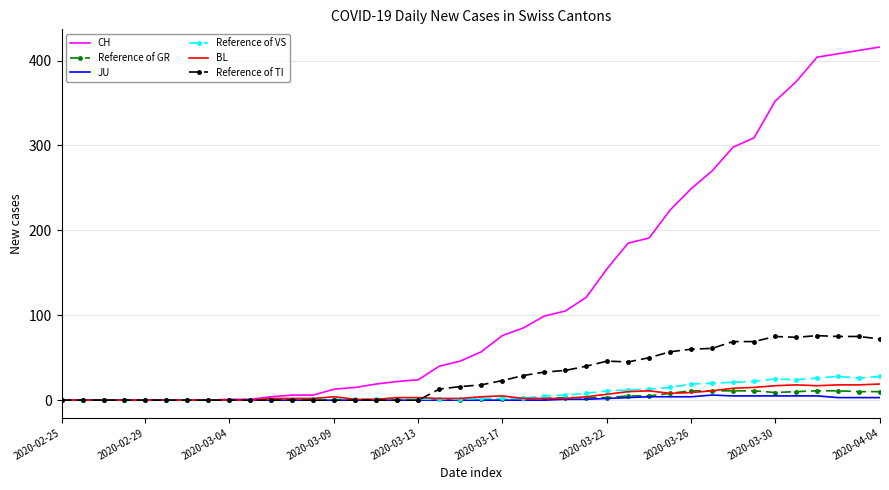

Which series has the largest total across all categories?

CH